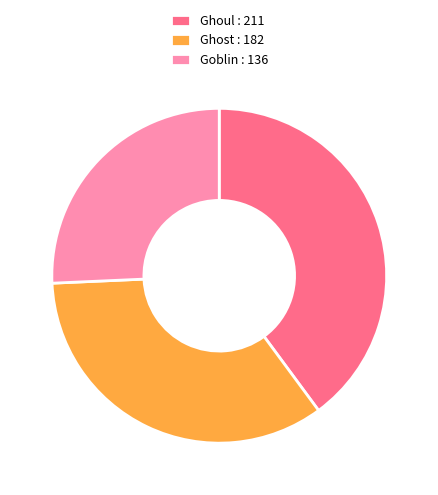

Is there a majority slice in this chart?

No